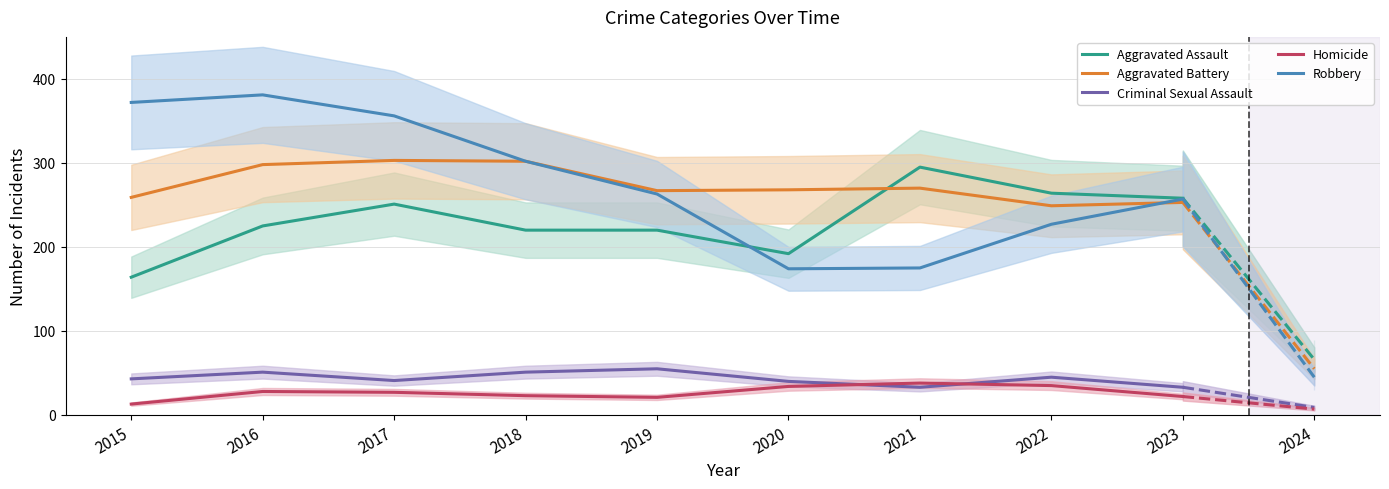

Which series ends up on top after the final intersection of Criminal Sexual Assault and Homicide?

Criminal Sexual Assault